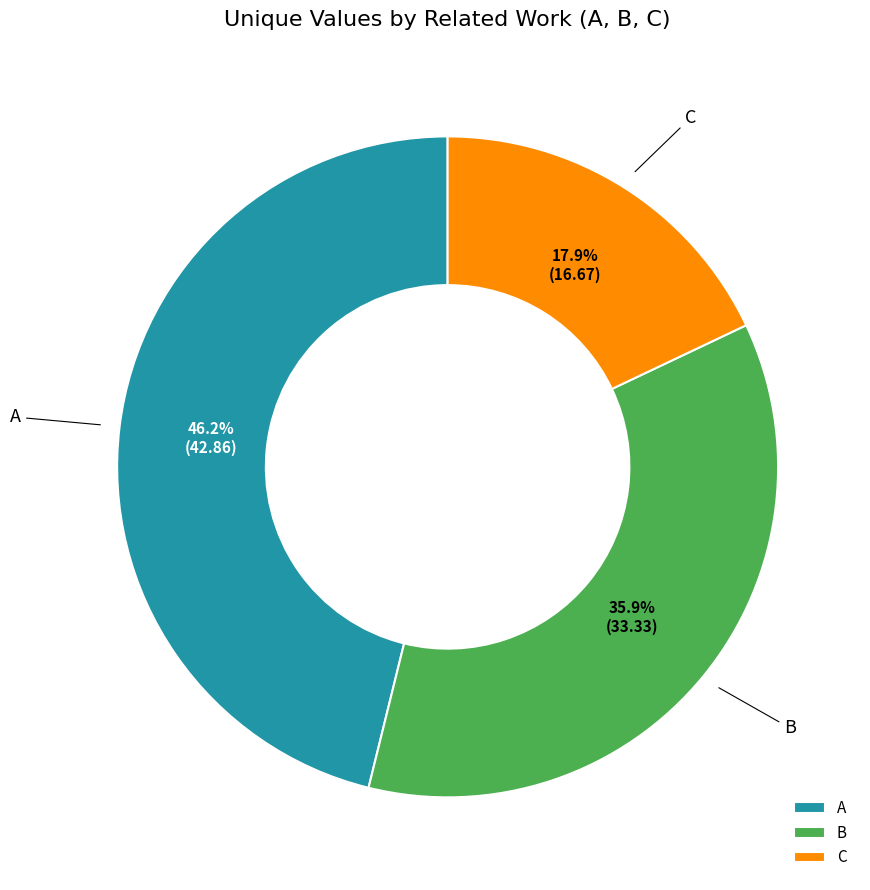

Which category has the biggest portion of the pie?

A